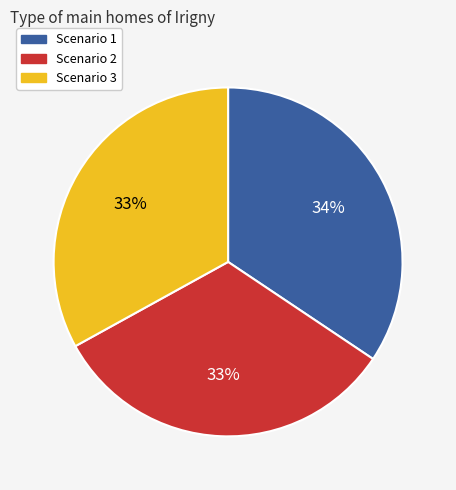

To the nearest percent, what is the average slice percentage?

33%